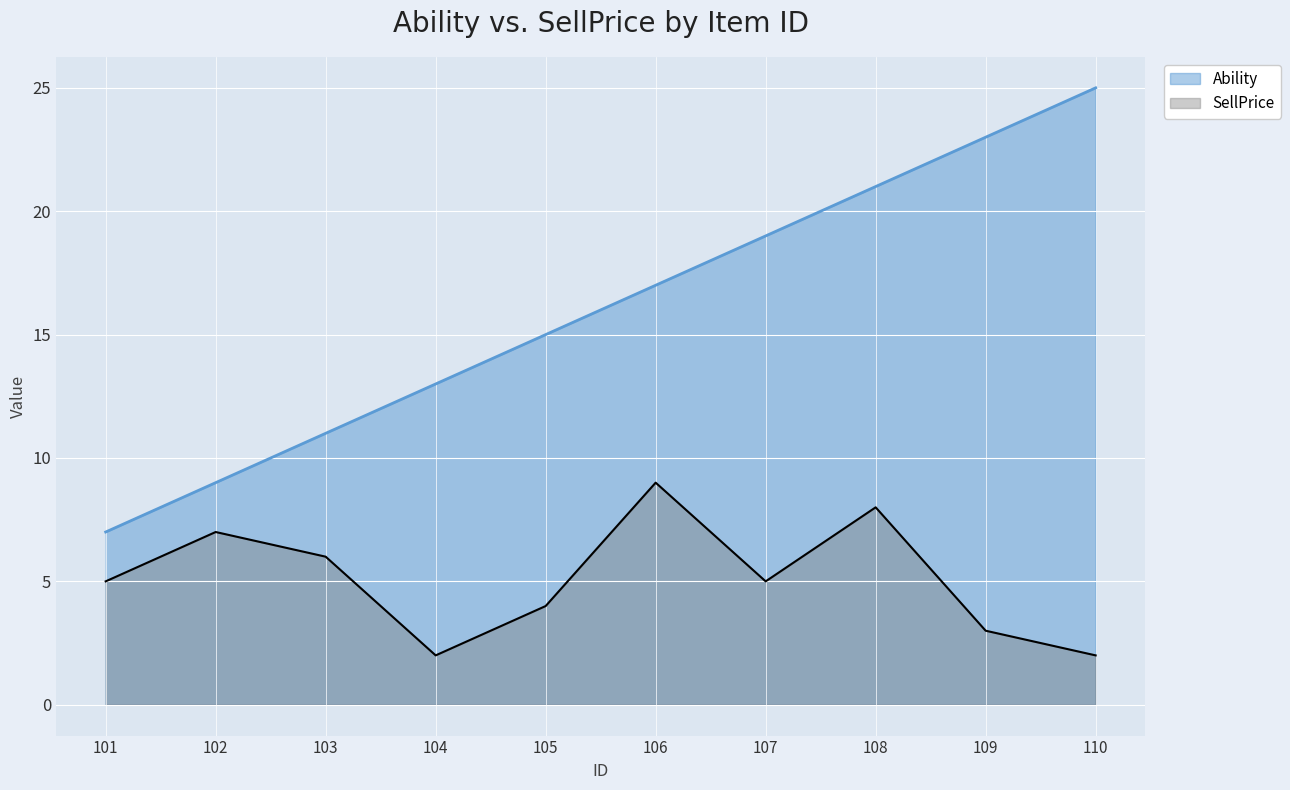

How many distinct data groups are displayed?

2